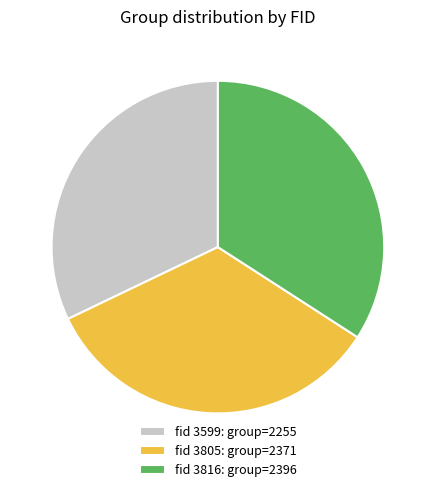

How many slices are in this pie chart?

3